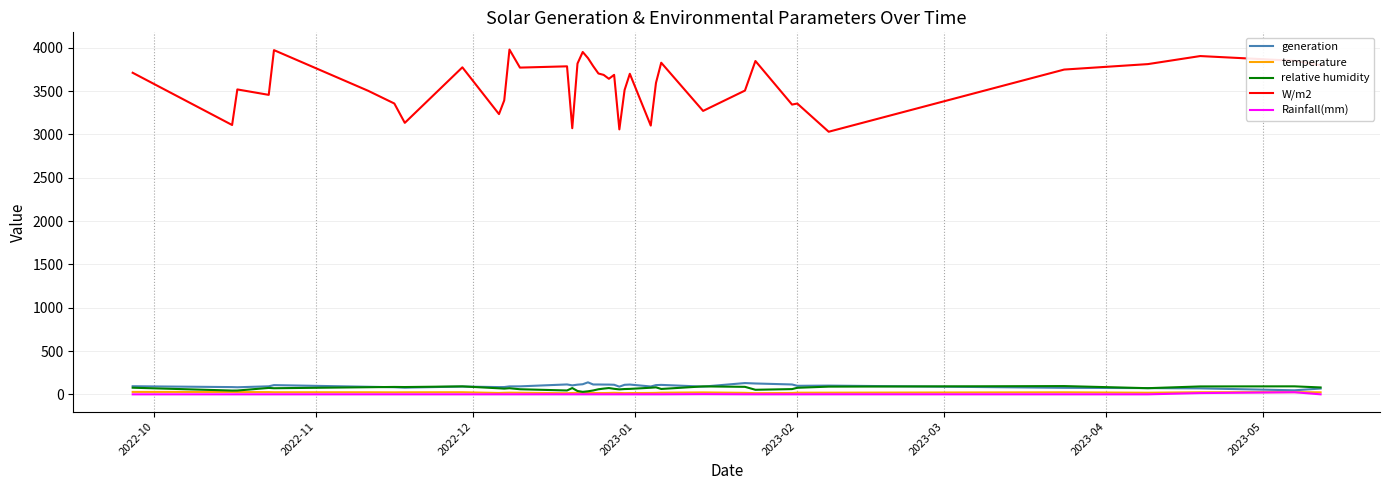

What is the difference between the second highest and minimum values in the generation series?

83.5